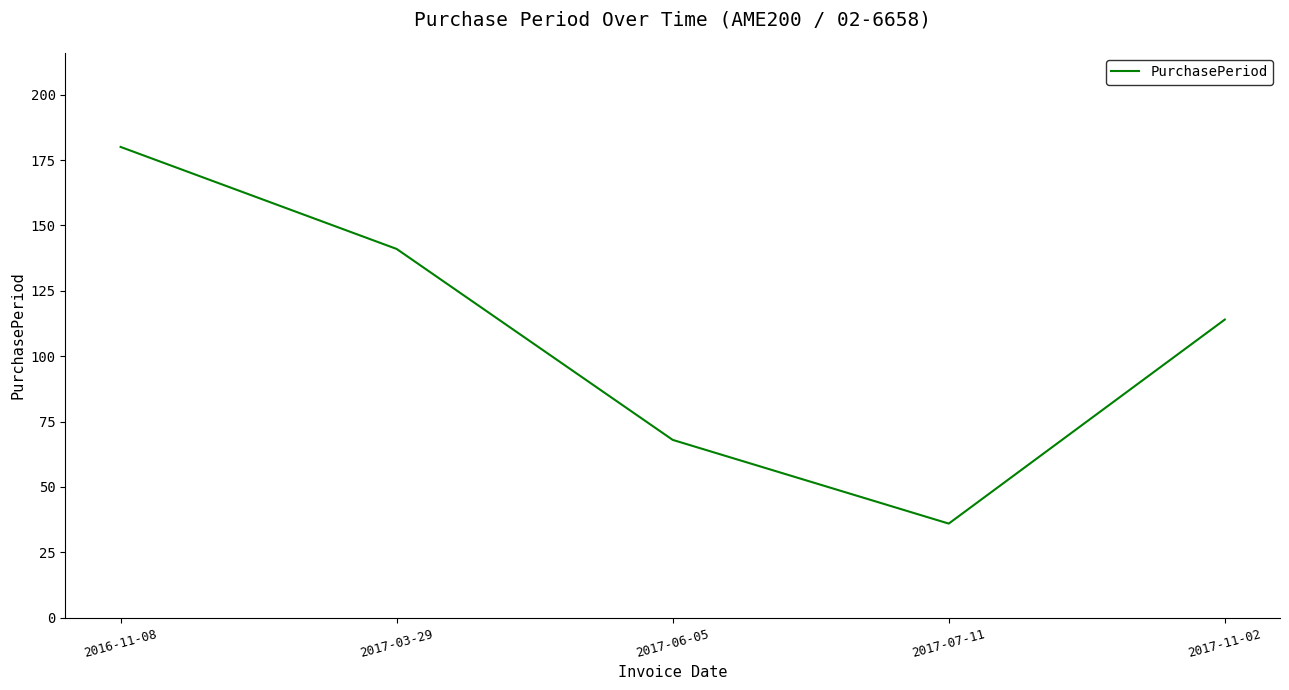

How many distinct data groups are displayed?

1